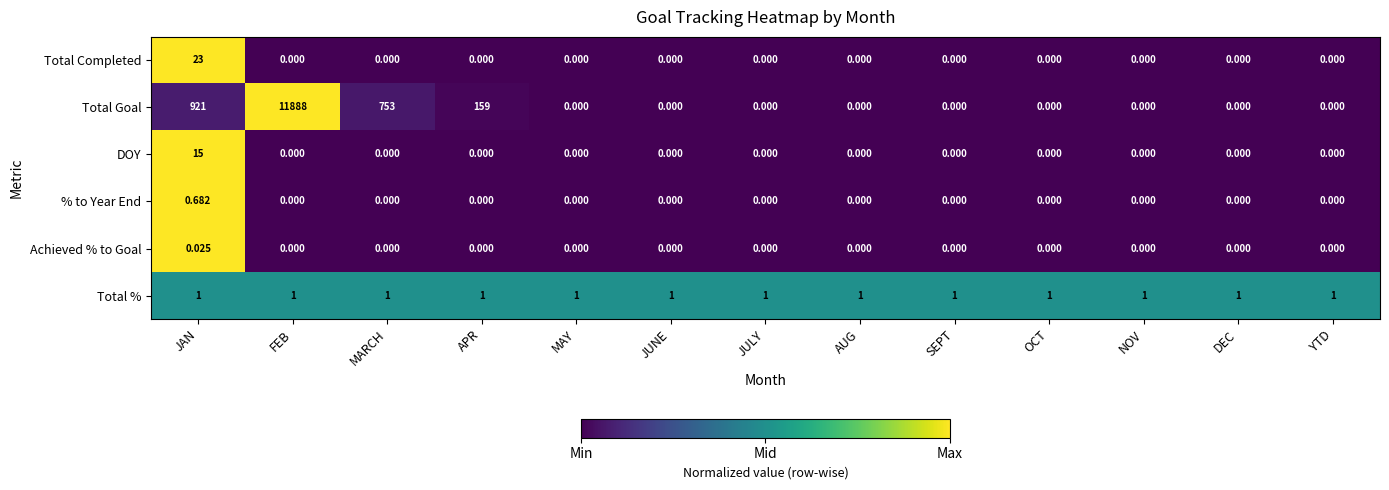

Which series has the largest total across all categories?

Total Goal